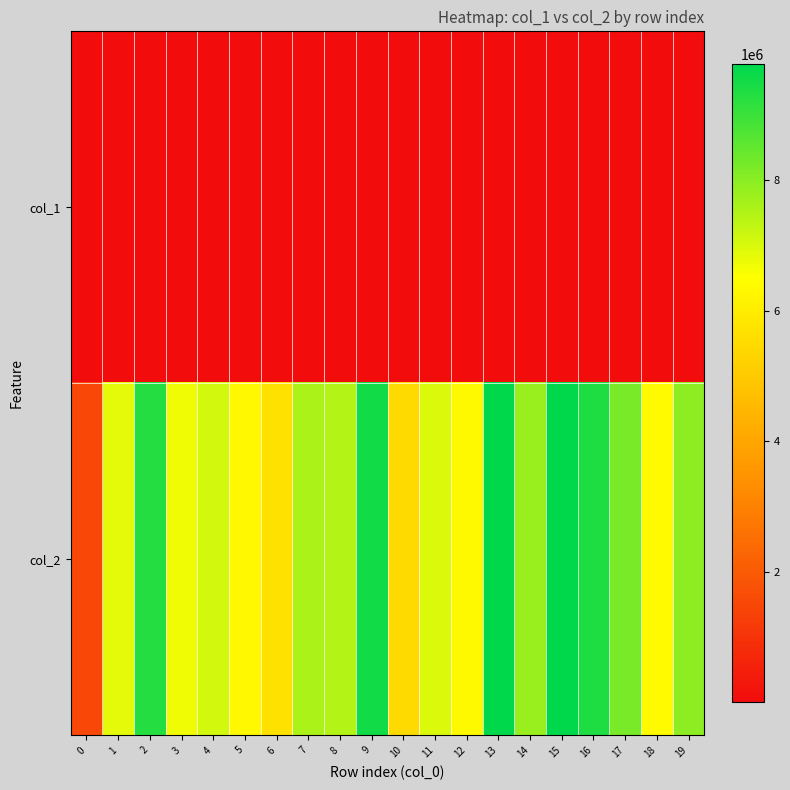

At how many categories does at least one series exceed 1900531?

19